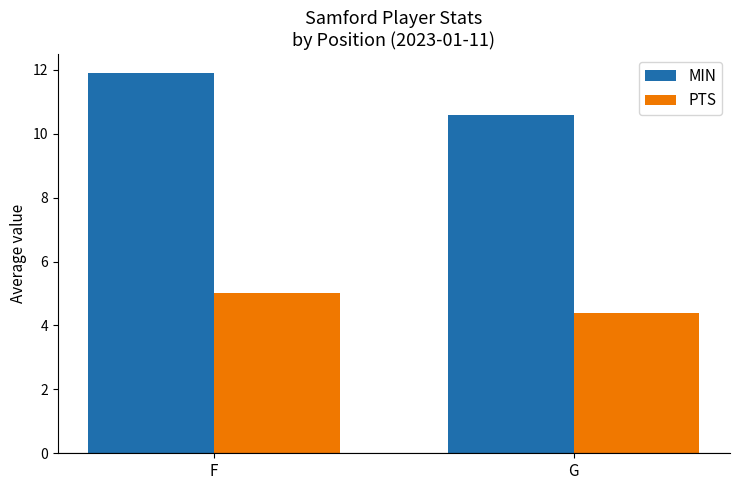

What are all the series names shown in the legend?

MIN, PTS